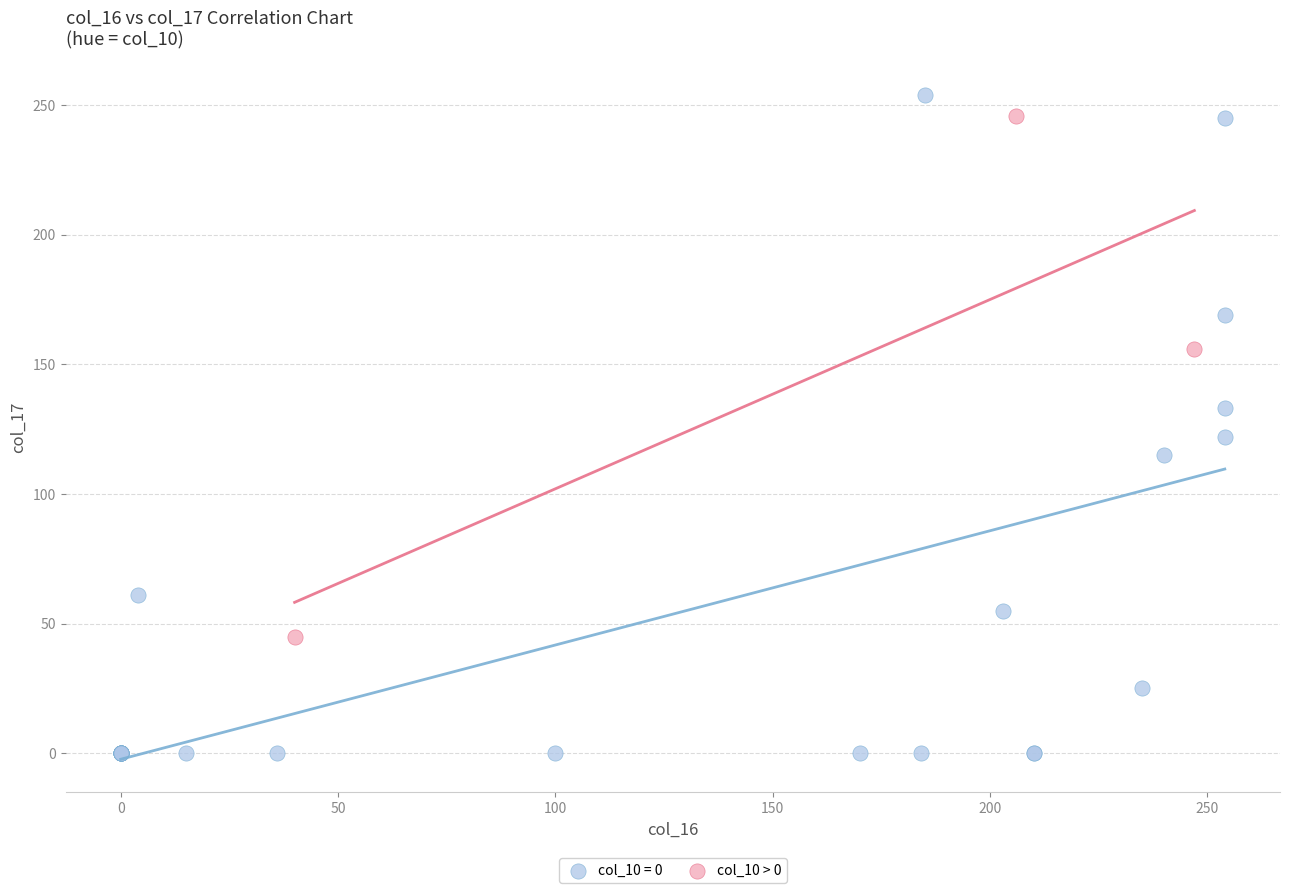

Which series contains the lowest Y value?

col_10 = 0